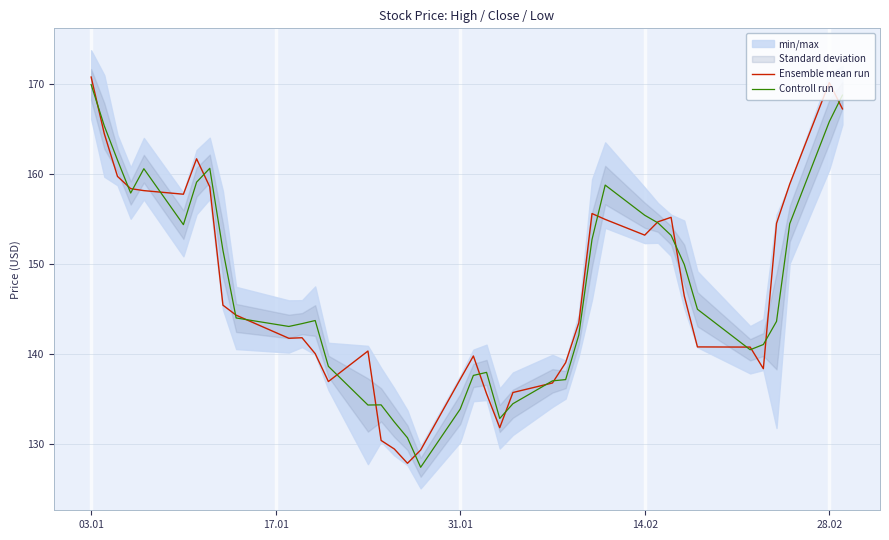

How many lines are shown in the chart?

2